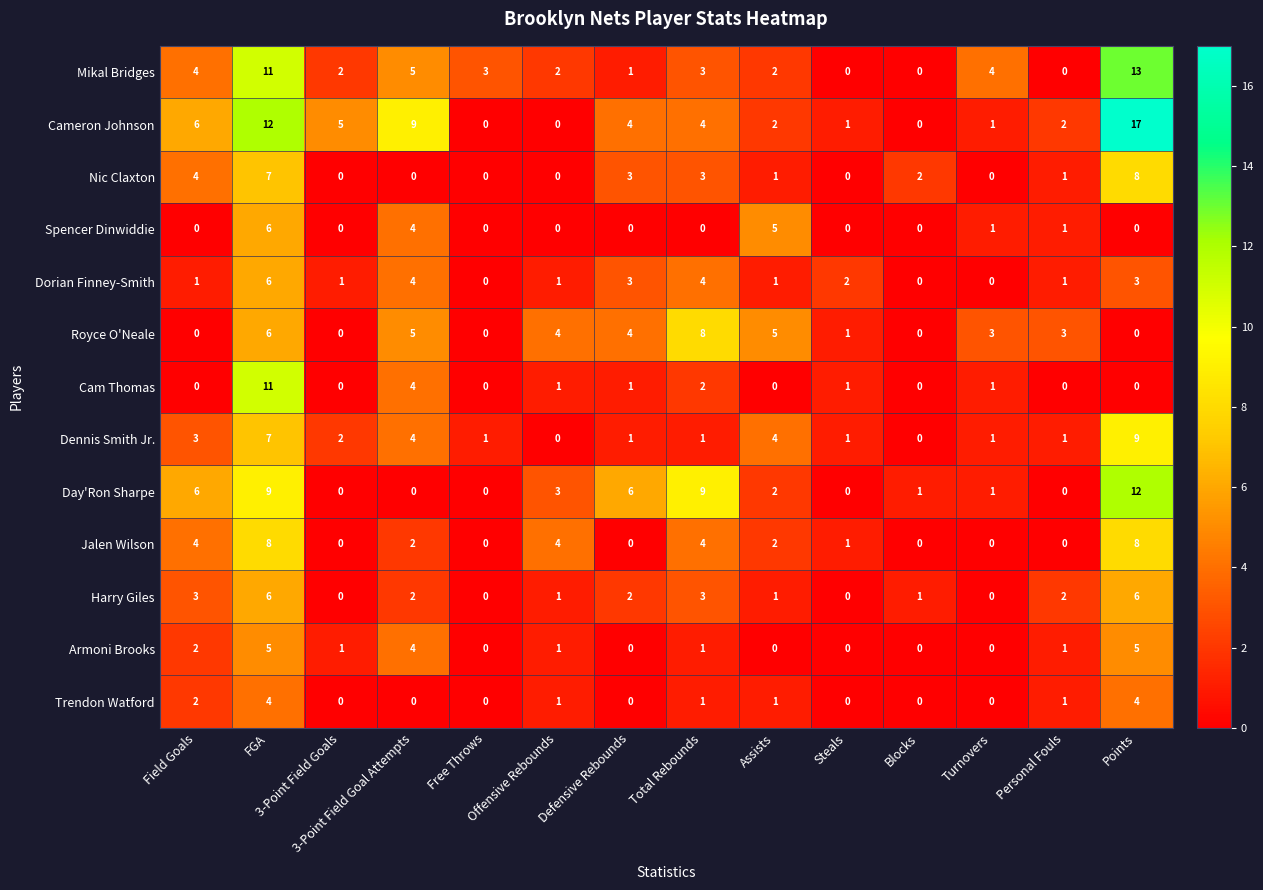

What is the difference between the maximum and minimum values in the Jalen Wilson series?

8